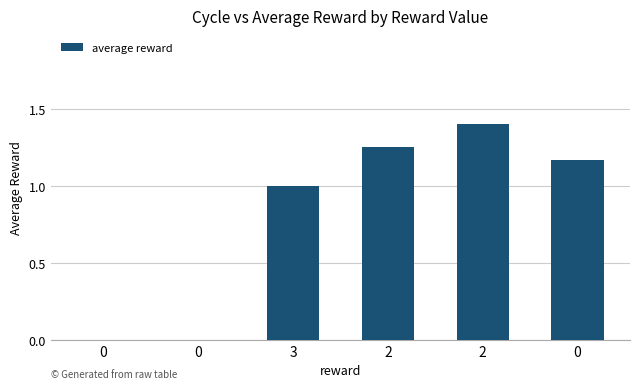

Is it true that the value at 2 is 2.1?

False